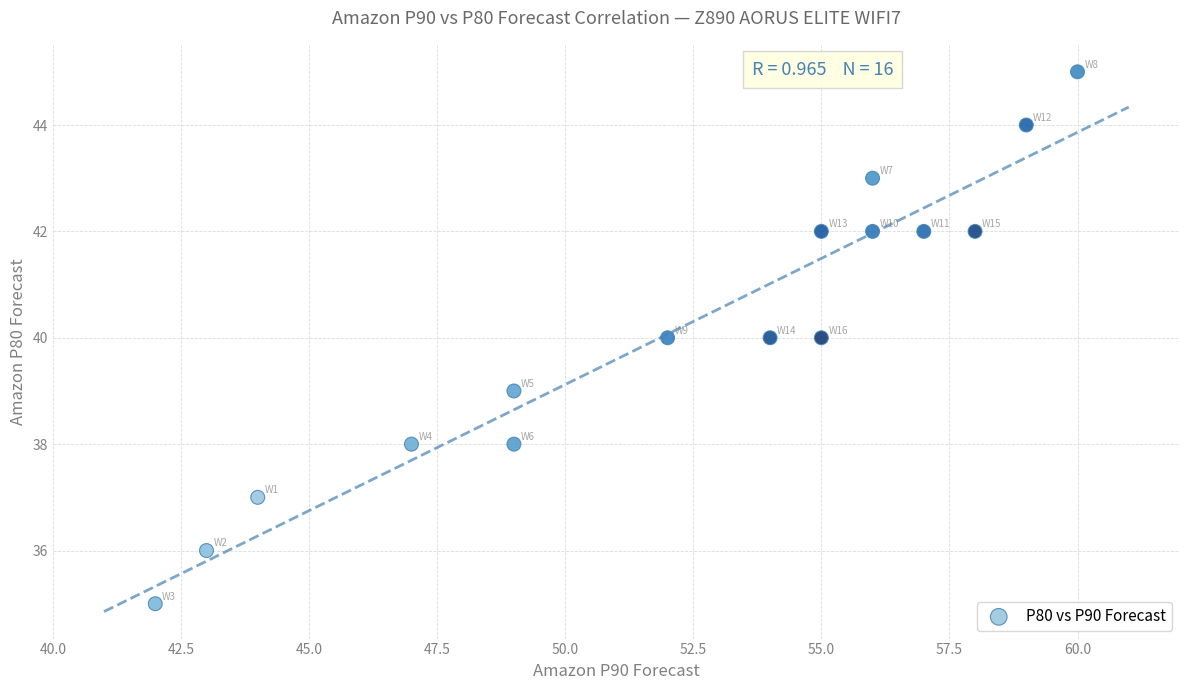

What is the range of Y values (max minus min)?

10